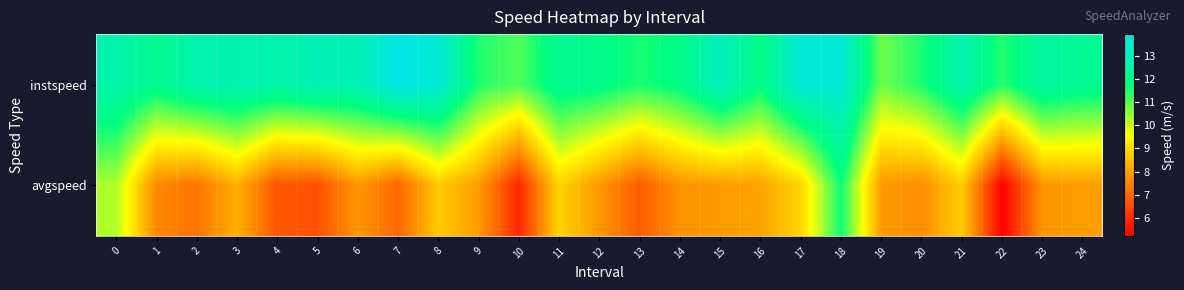

Rank the series by their average value, from highest to lowest.

instspeed, avgspeed